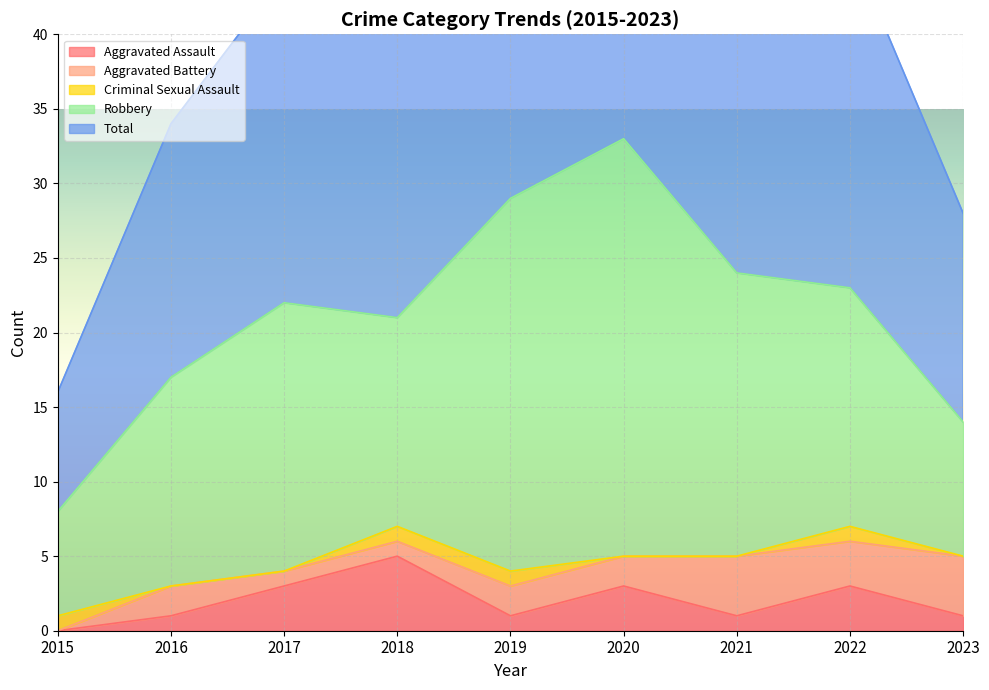

Count the number of categories in the chart.

9